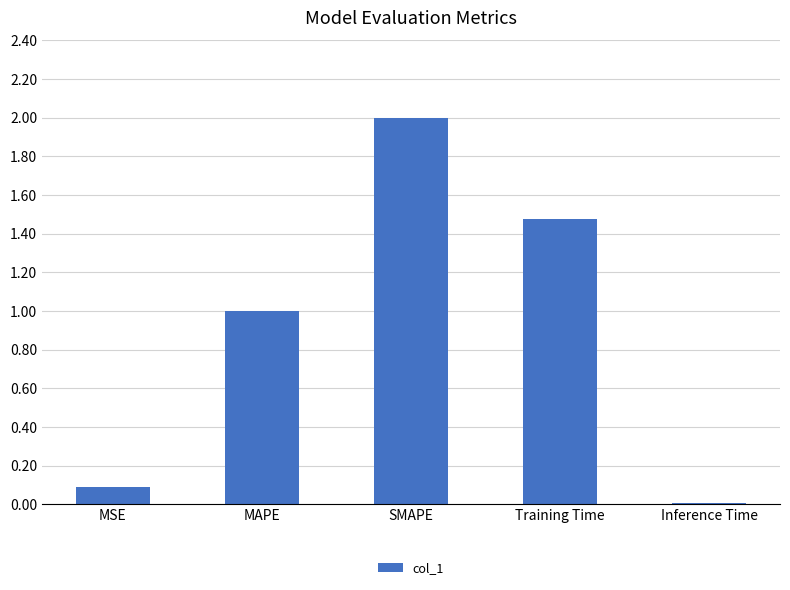

What value does the data have at MAPE?

1.0